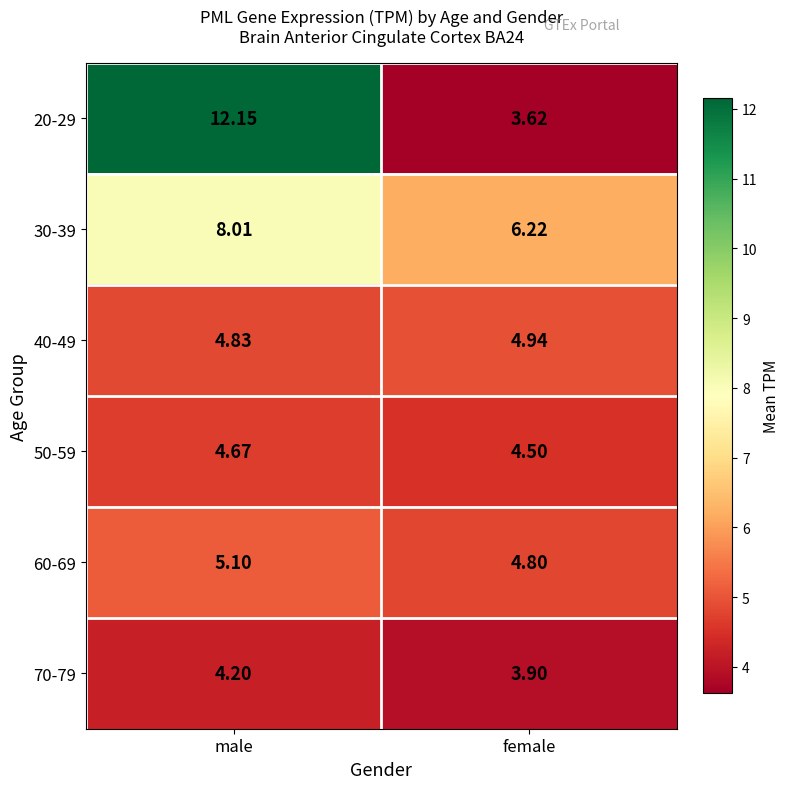

Which series has the widest spread of values?

20-29